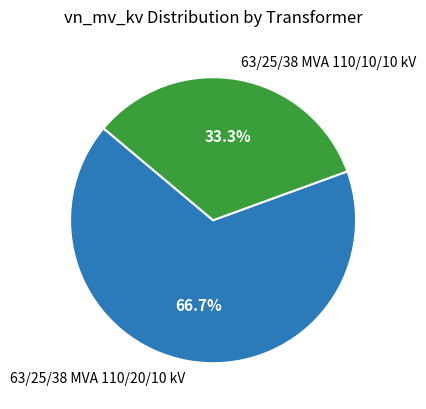

What is the largest slice in the pie chart?

63/25/38 MVA 110/20/10 kV